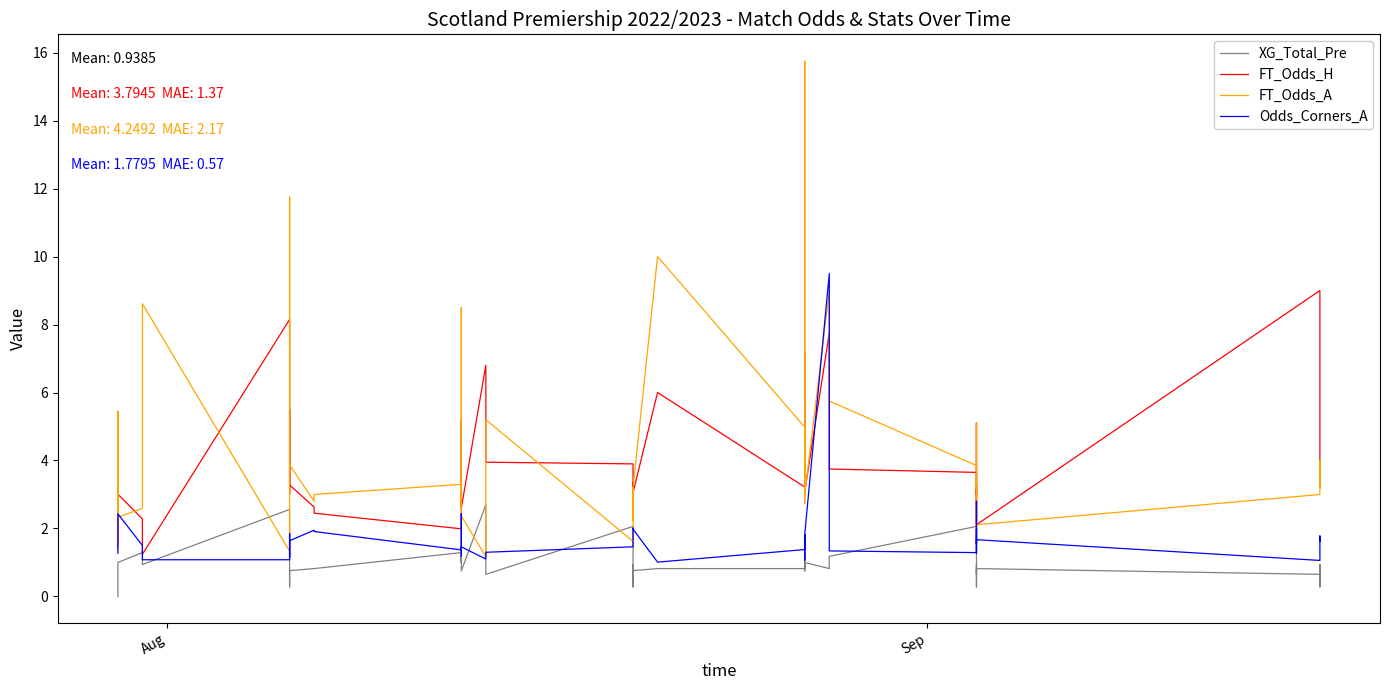

True or false: FT_Odds_H and XG_Total_Pre cross at least once.

False